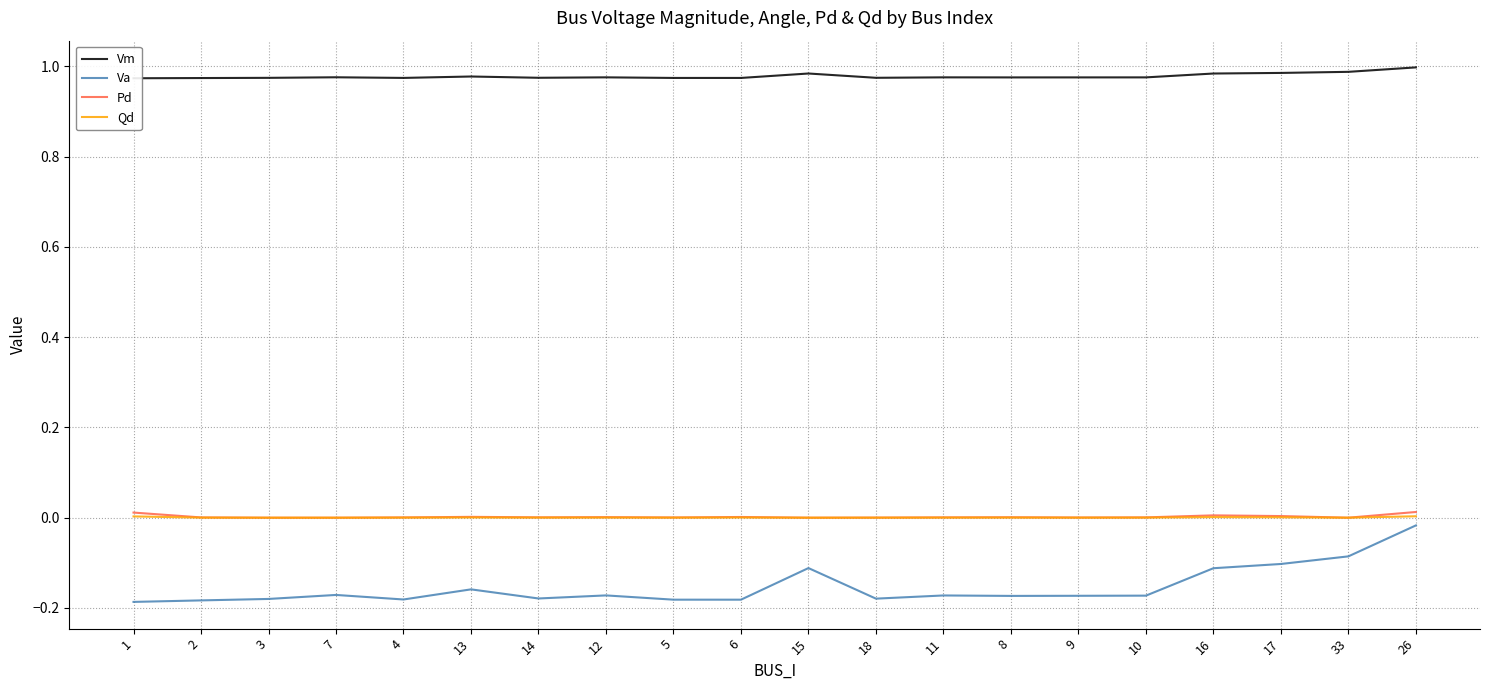

The Qd series shows 0.0 at 11. True or false?

True